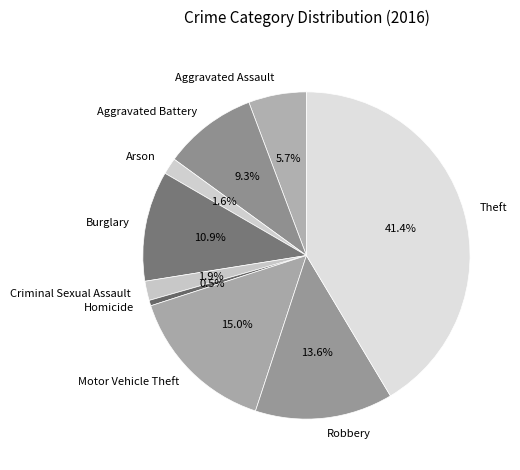

To the nearest percent, what is the combined percentage of Criminal Sexual Assault and Motor Vehicle Theft?

17%